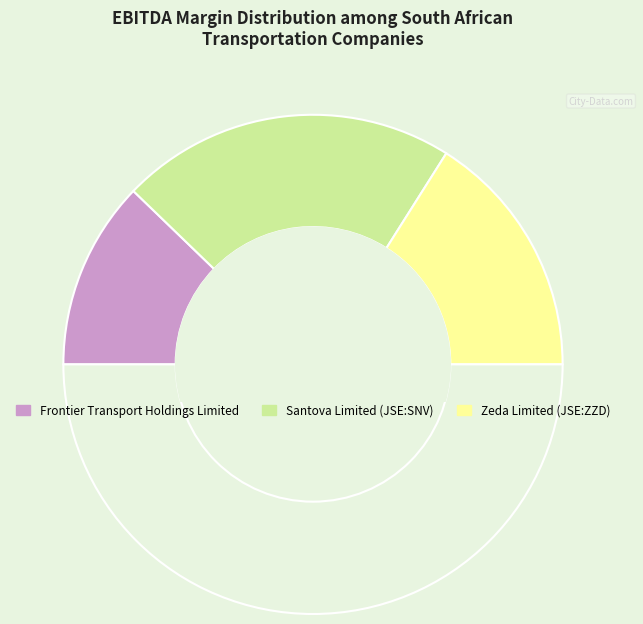

Which category has the biggest portion of the pie?

Santova Limited (JSE:SNV)